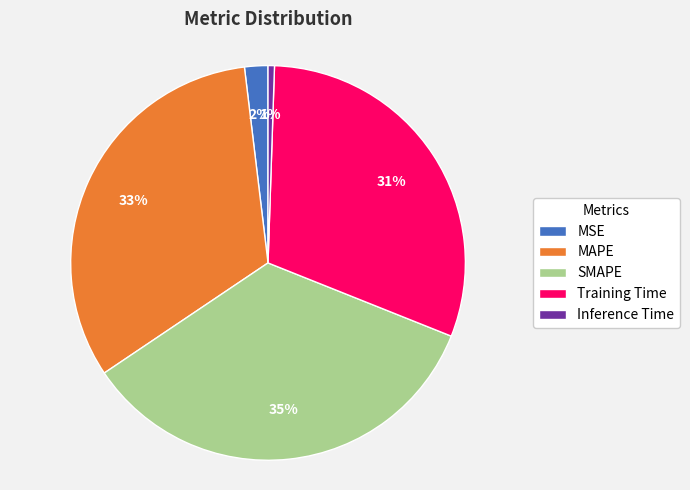

Count the number of slices in the pie.

5